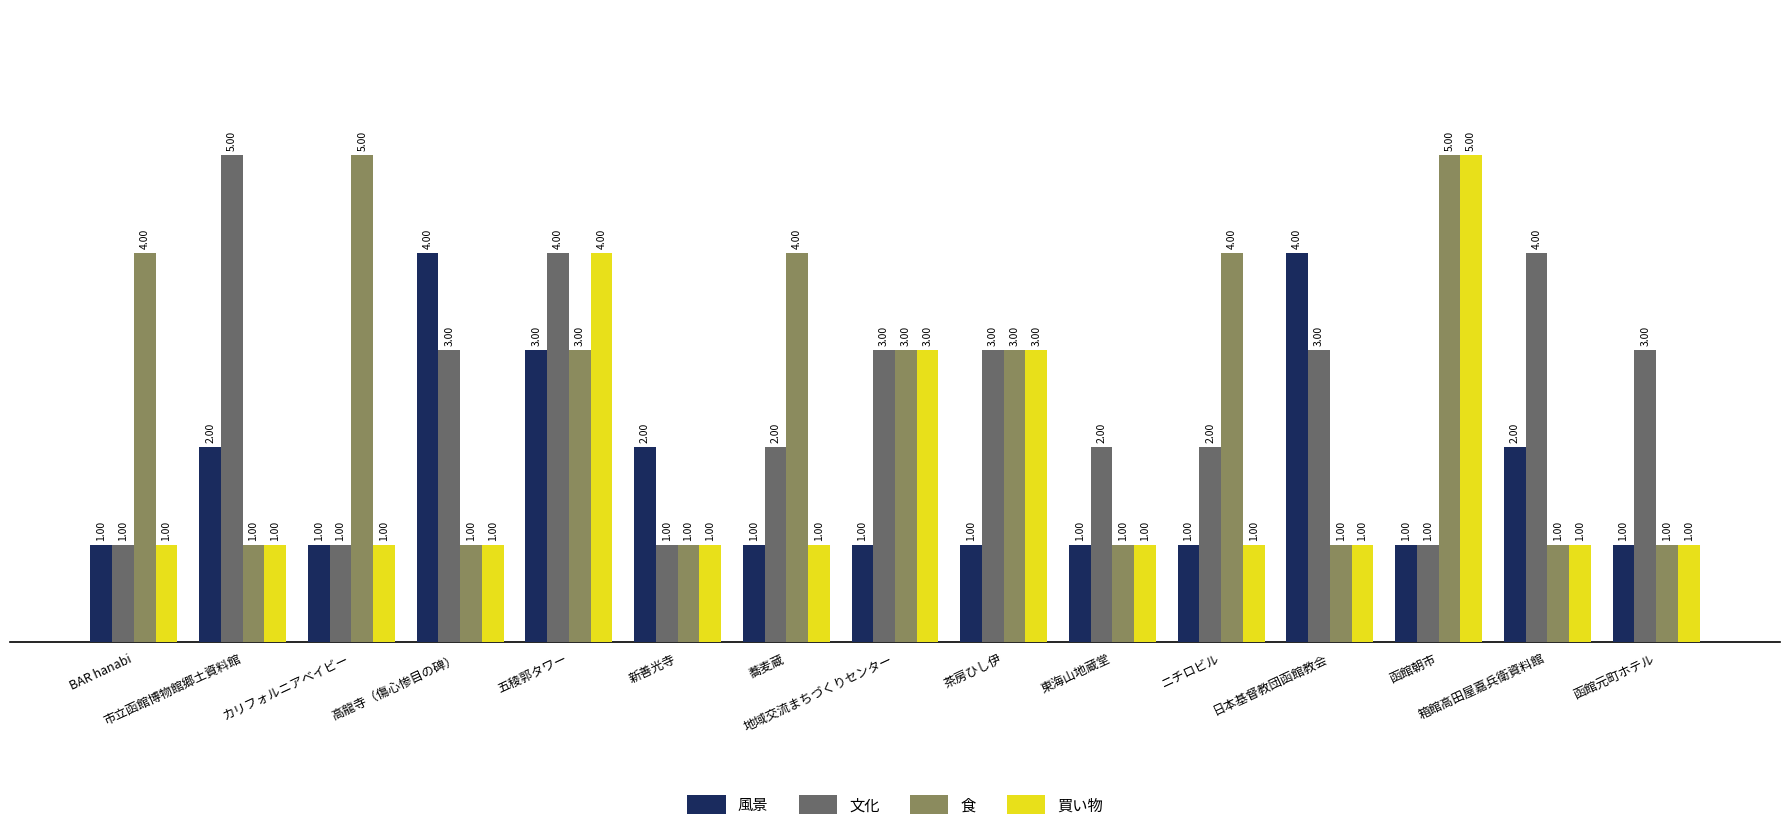

How many data points in 文化 are less than 3?

7